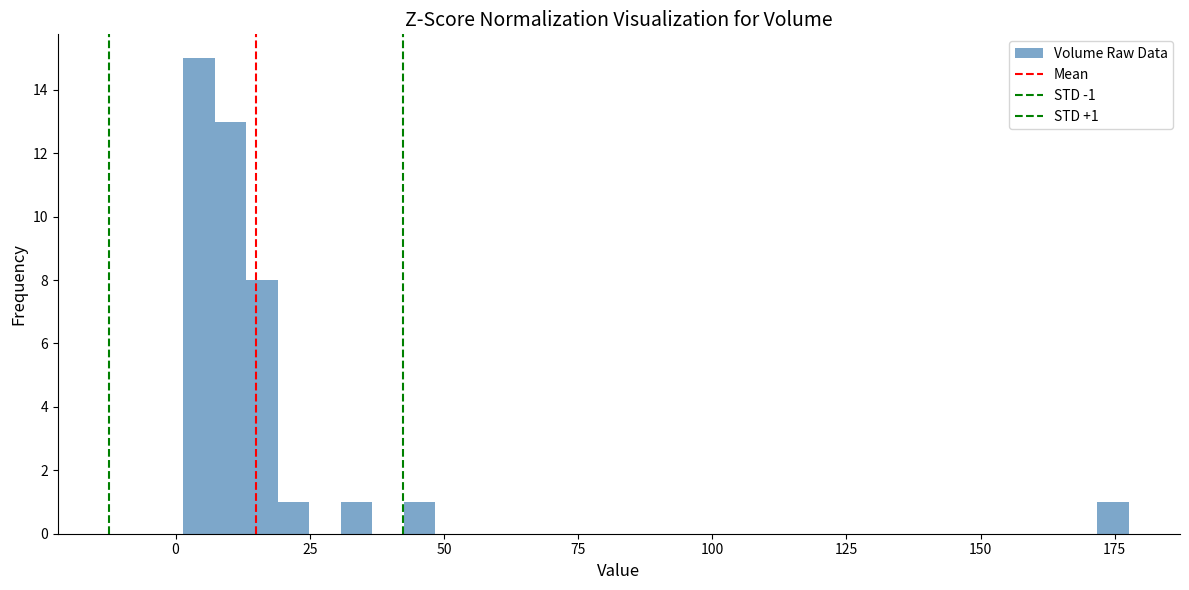

Read against the x-axis, roughly where is the centre of the tallest bar?

5